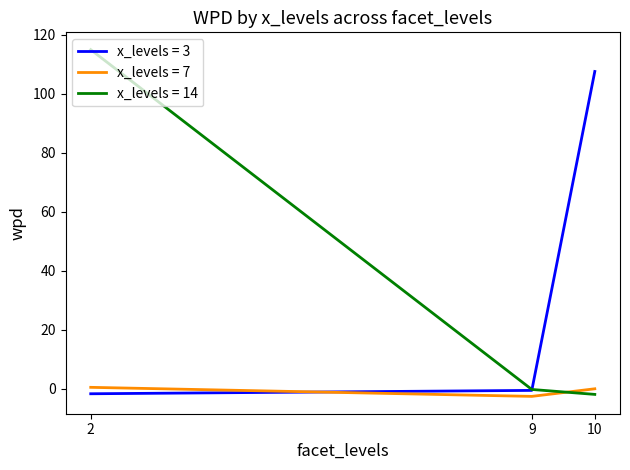

Rank the series by their maximum value, from lowest to highest.

x_levels = 7, x_levels = 3, x_levels = 14